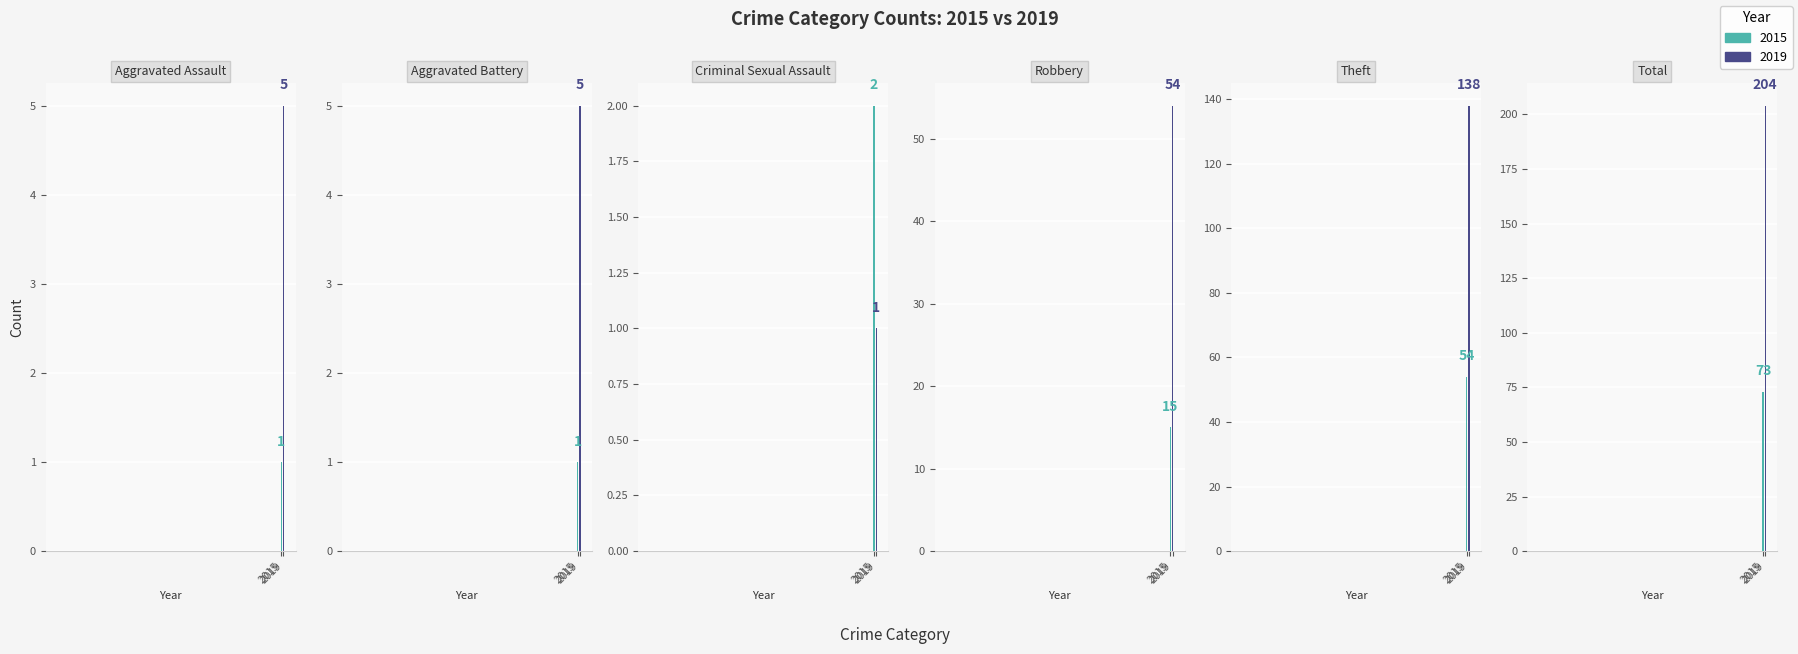

Reading left to right, what are all the values shown in this chart?

Aggravated Assault: 1	5
Aggravated Battery: 1	5
Criminal Sexual Assault: 2	1
Robbery: 15	54
Theft: 54	138
Total: 73	204